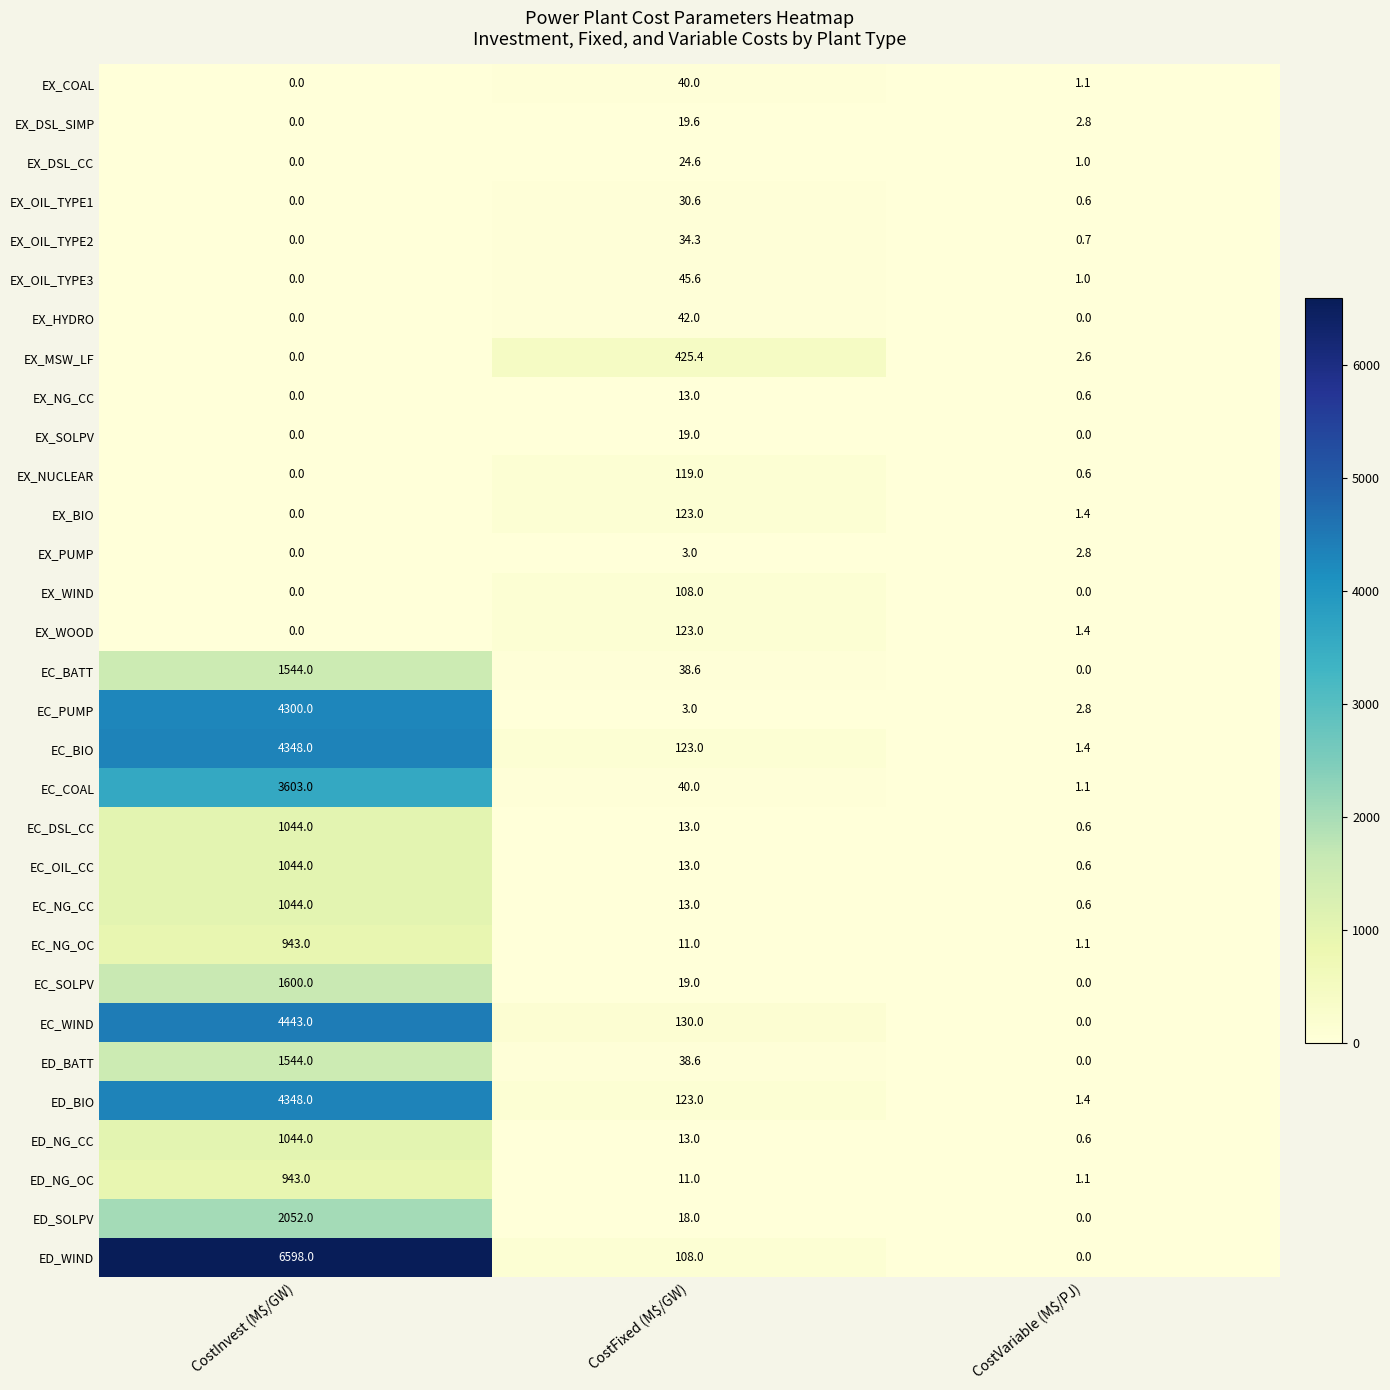

What is the maximum value for EX_WIND?

108.0